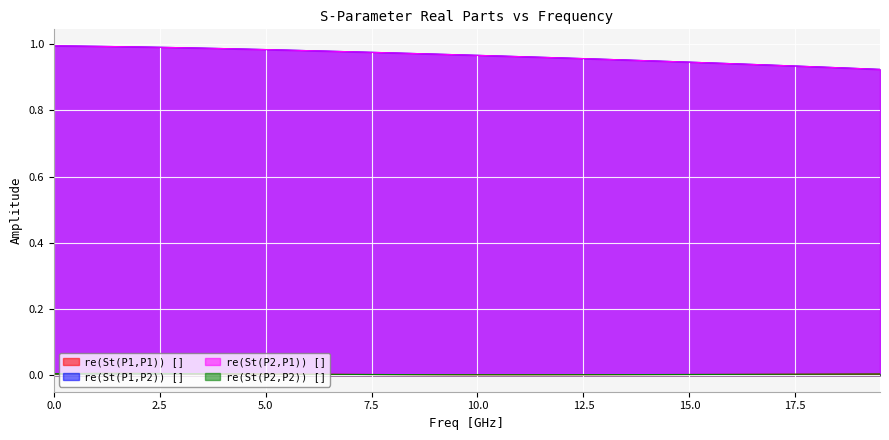

At 0.0, list the series in order from smallest to largest.

re(St(P2,P2)) [], re(St(P1,P1)) [], re(St(P1,P2)) [], re(St(P2,P1)) []